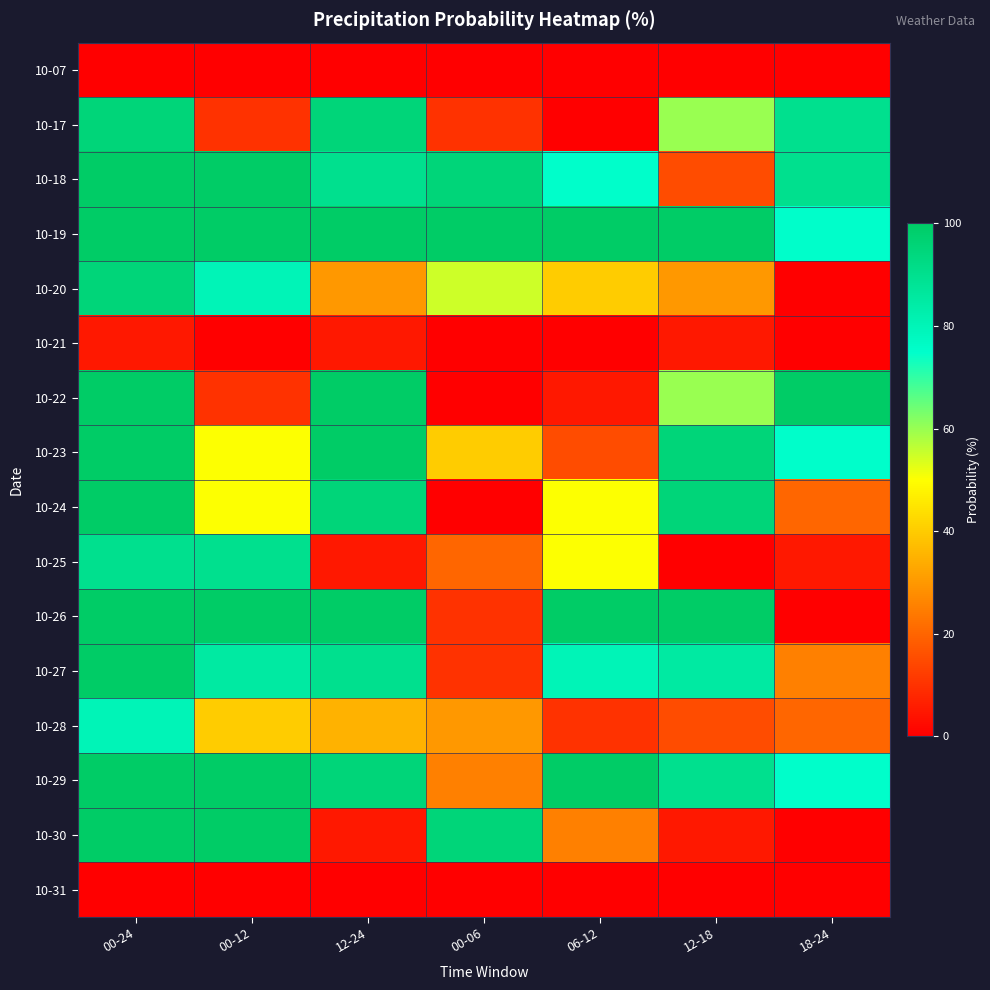

List the series in order of their peak value, lowest first.

10-07, 10-31, 10-21, 10-28, 10-25, 10-17, 10-20, 10-18, 10-19, 10-22, 10-23, 10-24, 10-26, 10-27, 10-29, 10-30